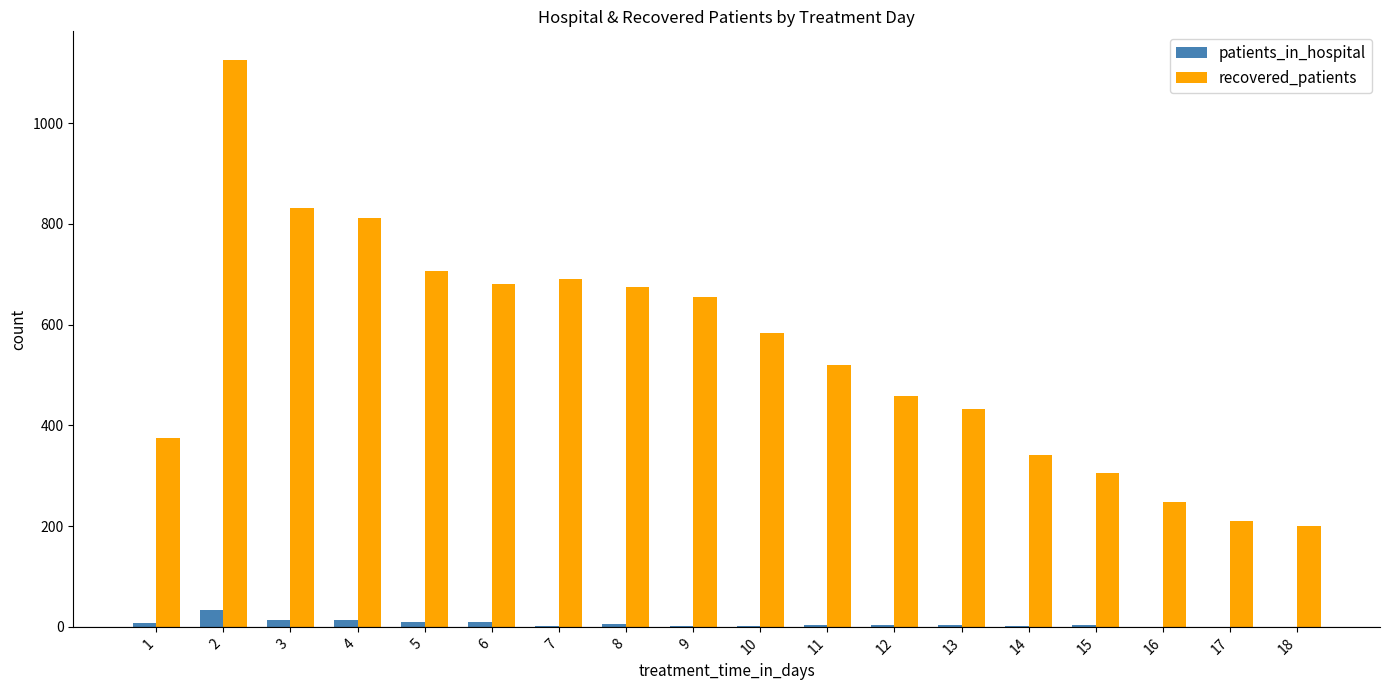

The recovered_patients series shows 680 at 6. True or false?

True